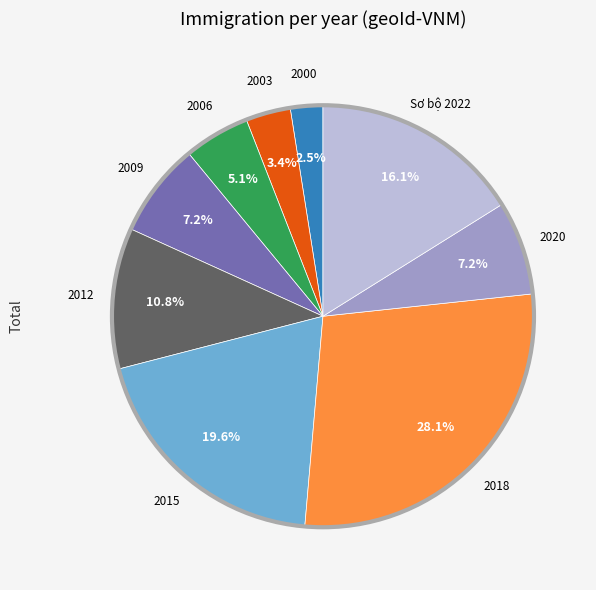

To the nearest percent, what is the average slice percentage?

11%